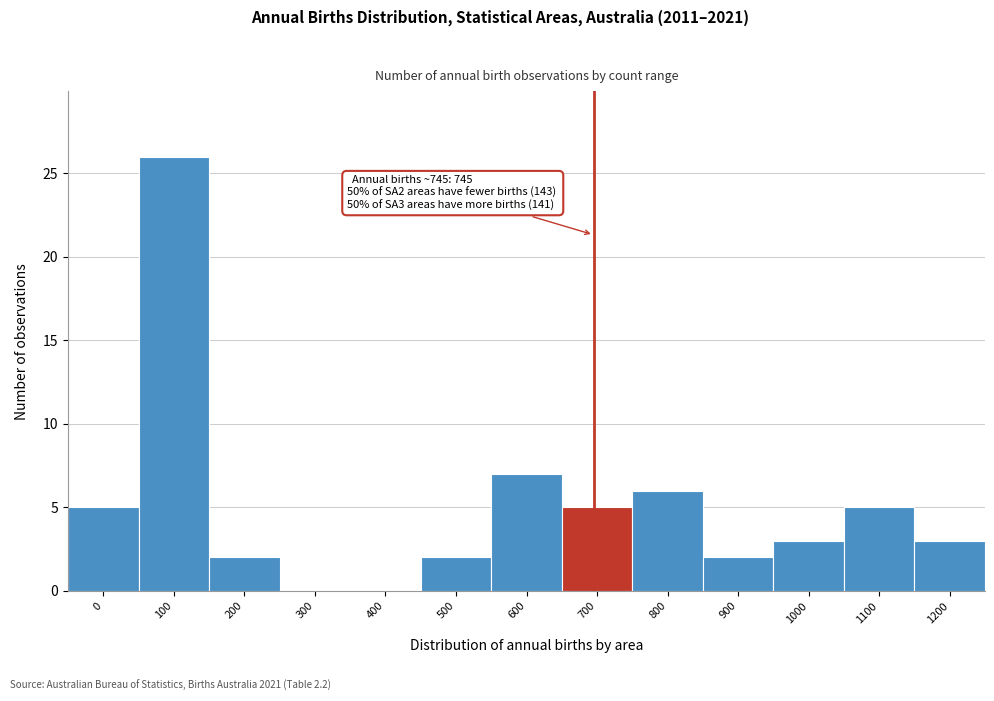

Reading left to right, list all the values displayed in this chart.

0=5	100=26	200=2	300=0	400=0	500=2	600=7	700=5	800=6	900=2	1000=3	1100=5	1200=3